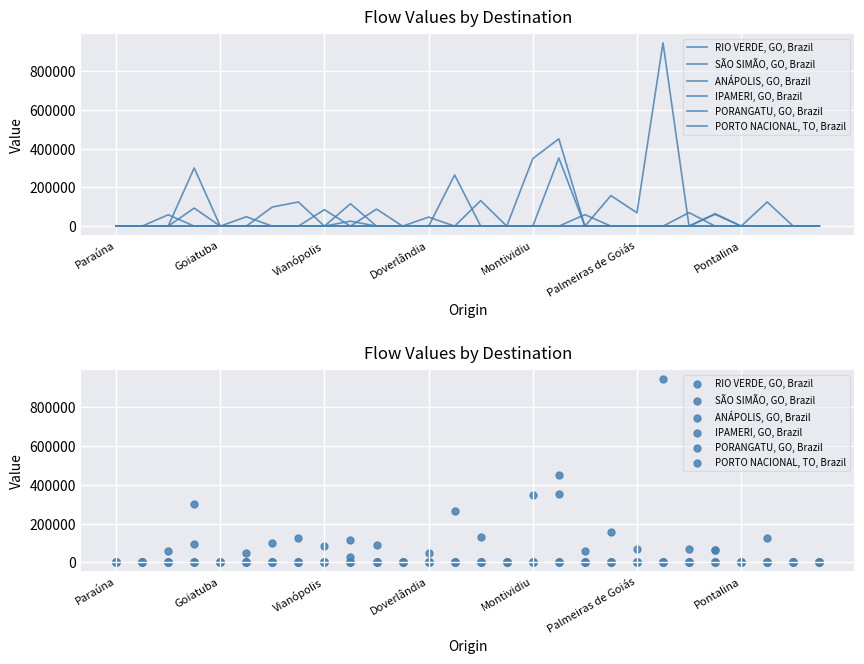

What is the total value across all series at 14?

131920.8